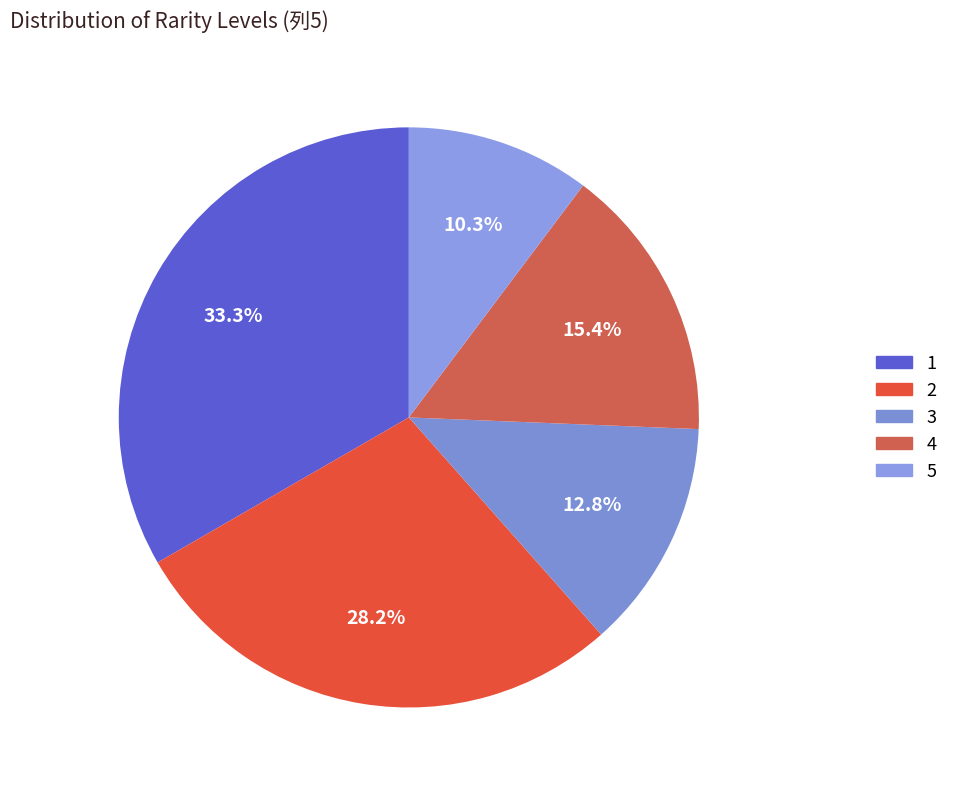

Which slice is the largest?

1